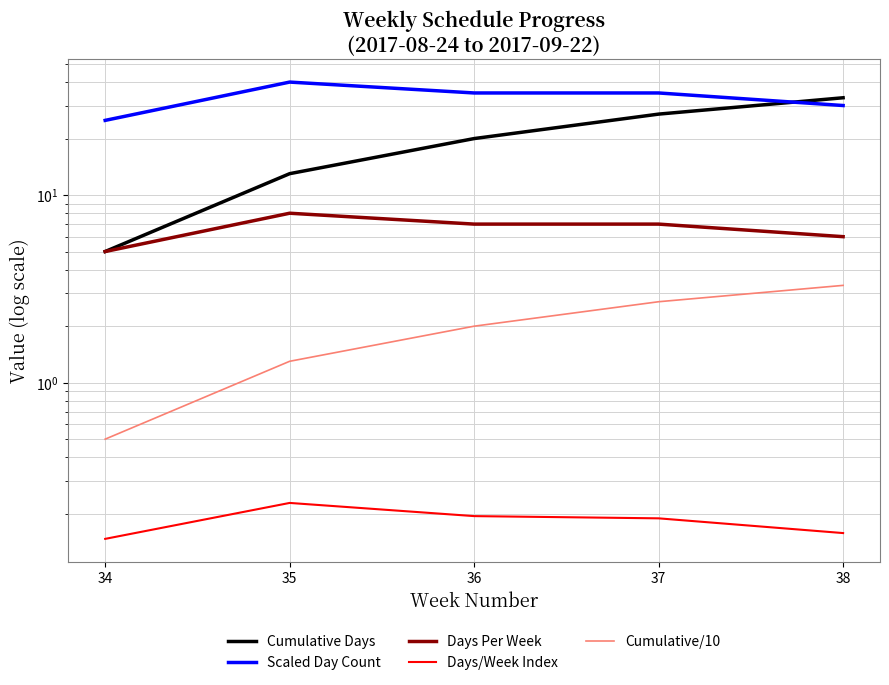

How many Days/Week Index values are between 0 and 1?

5